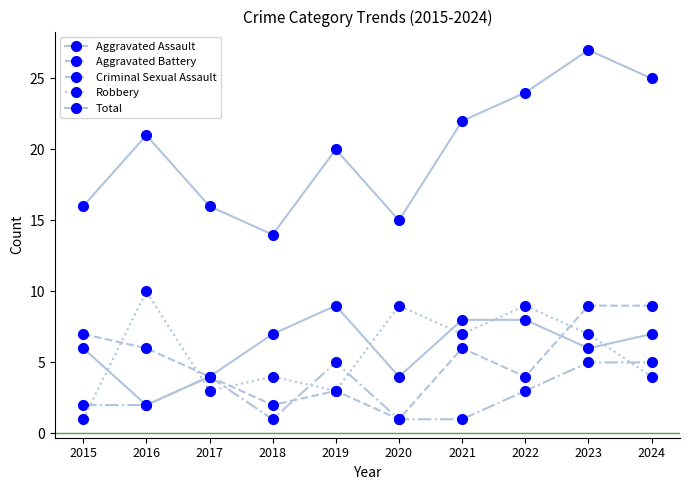

In Robbery, how many points are lower than both neighbors (excluding endpoints)?

3